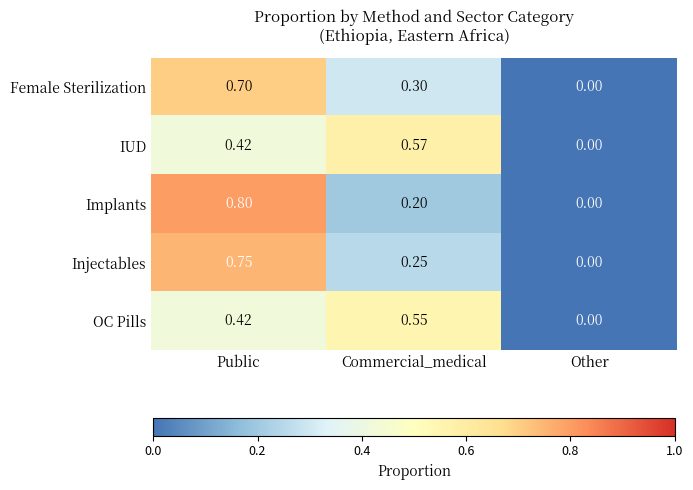

List the labels in order of Female Sterilization value, largest first.

Public, Commercial_medical, Other